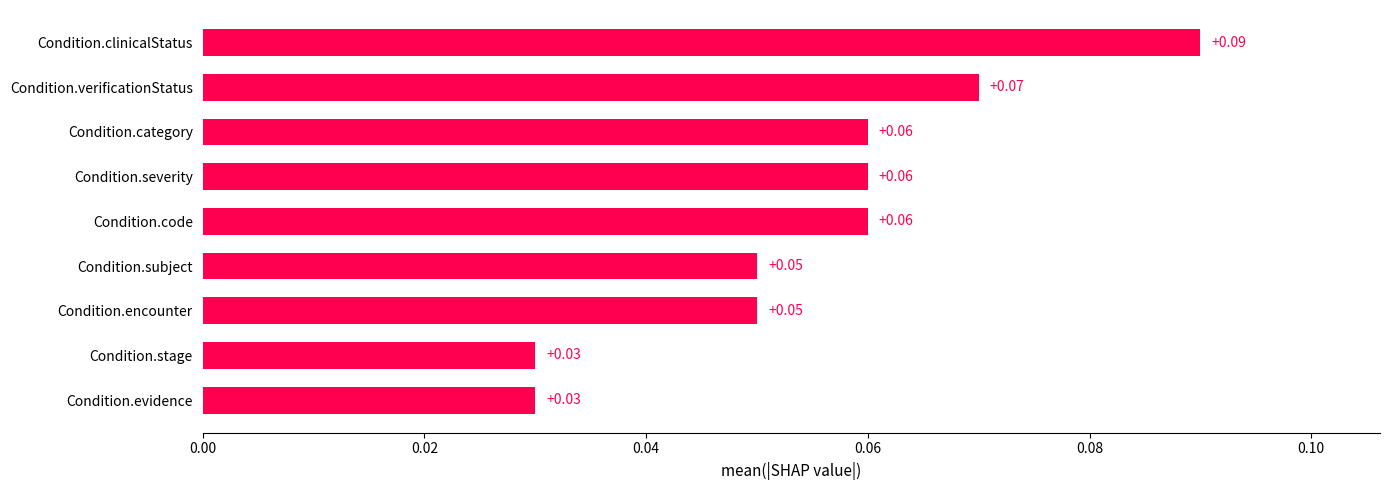

What is the label of the 4th bar from the top?

Condition.severity